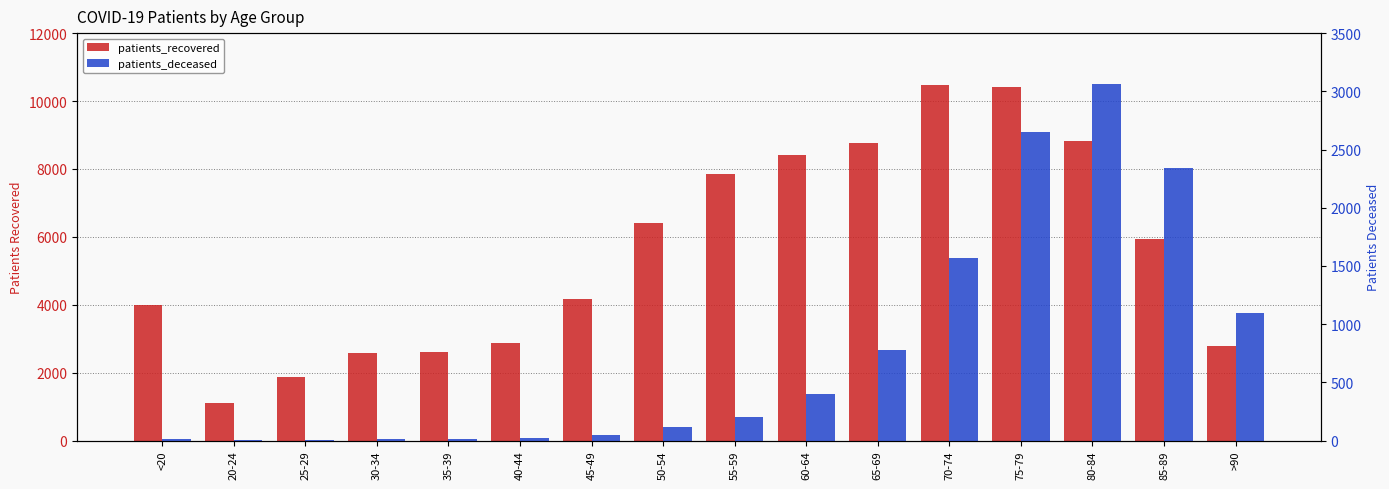

What is the difference between the highest and lowest values at 75-79?

7758